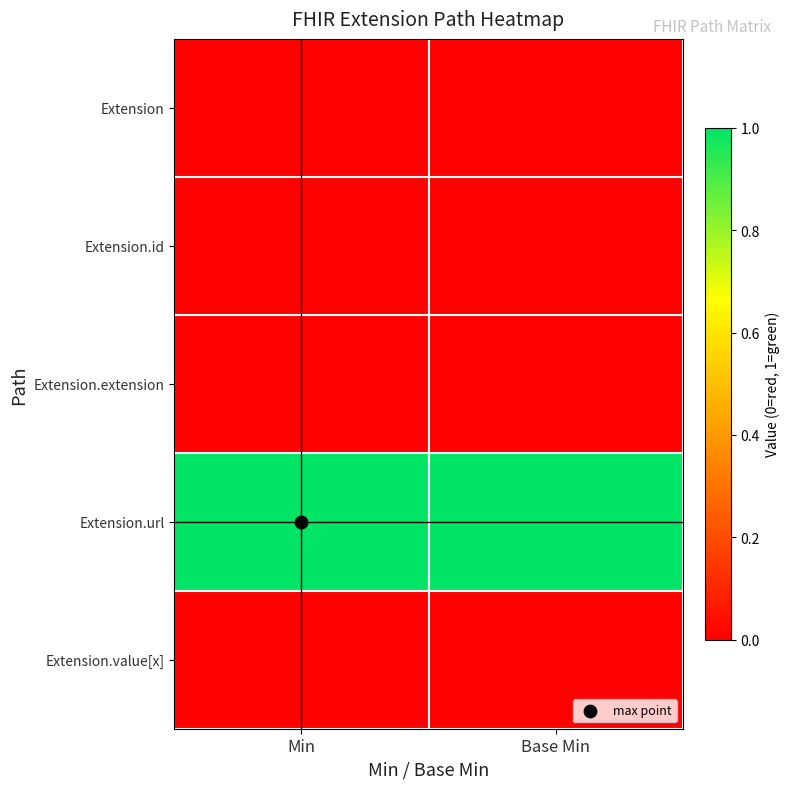

Reading left to right, list all the values displayed in this chart.

Extension: Min=0	Base Min=0
Extension.id: Min=0	Base Min=0
Extension.extension: Min=0	Base Min=0
Extension.url: Min=1	Base Min=1
Extension.value[x]: Min=0	Base Min=0